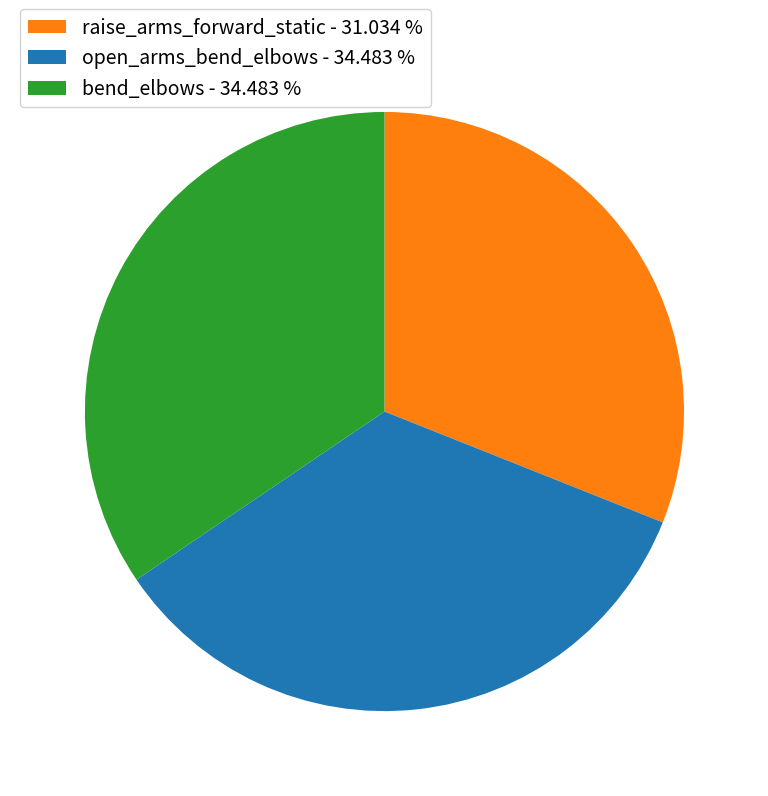

Is the sum of open_arms_bend_elbows - 34.483 % and raise_arms_forward_static - 31.034 % greater than half?

Yes